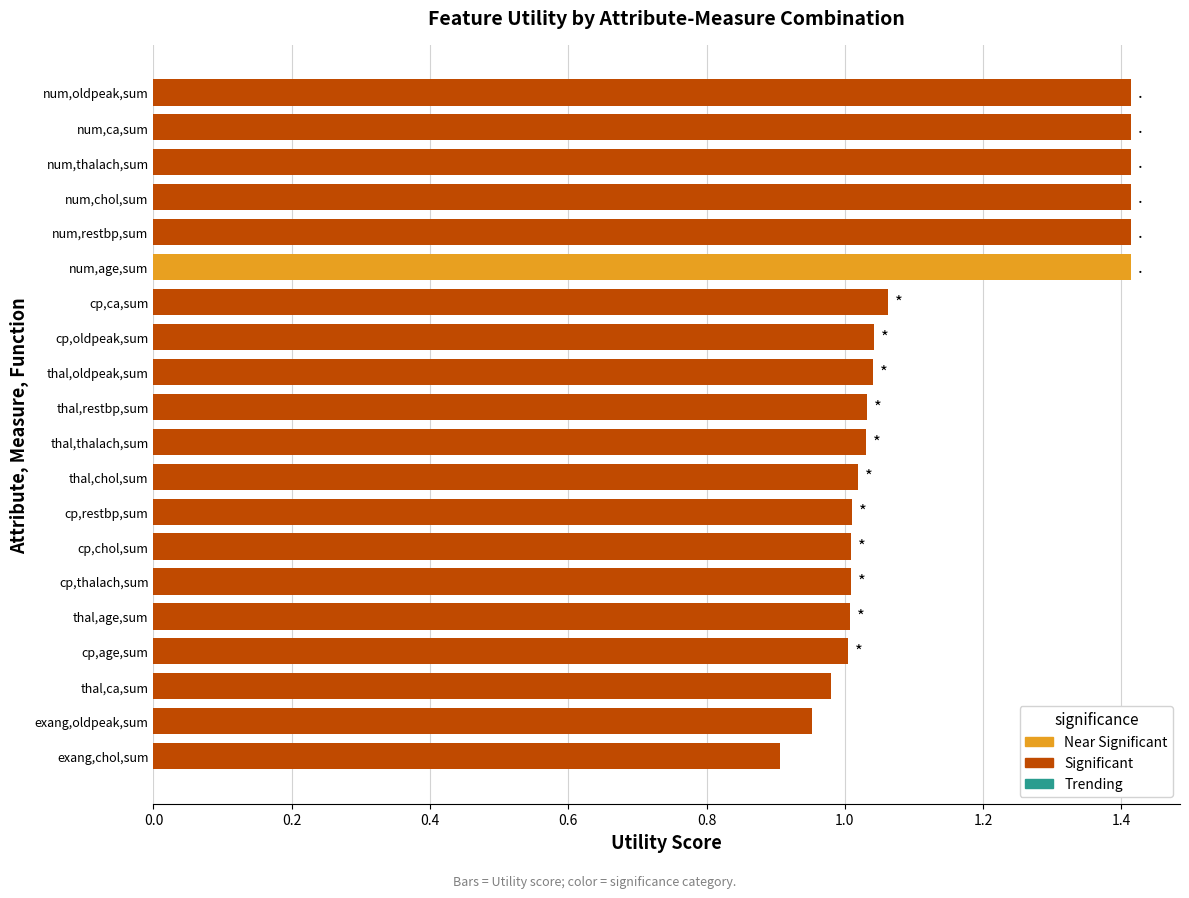

The chart shows a value of 1.6 at cp,age,sum. True or false?

False